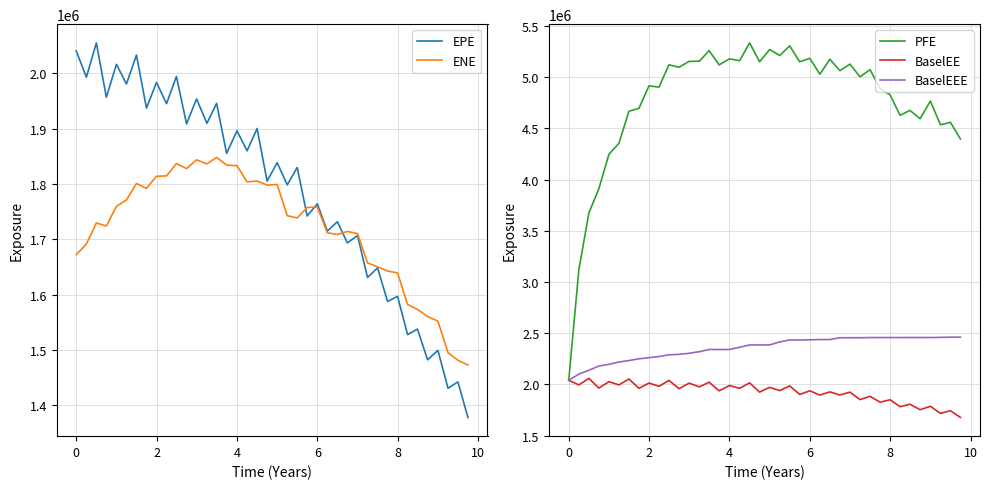

Which category has the lowest value in the BaselEEE series?

0